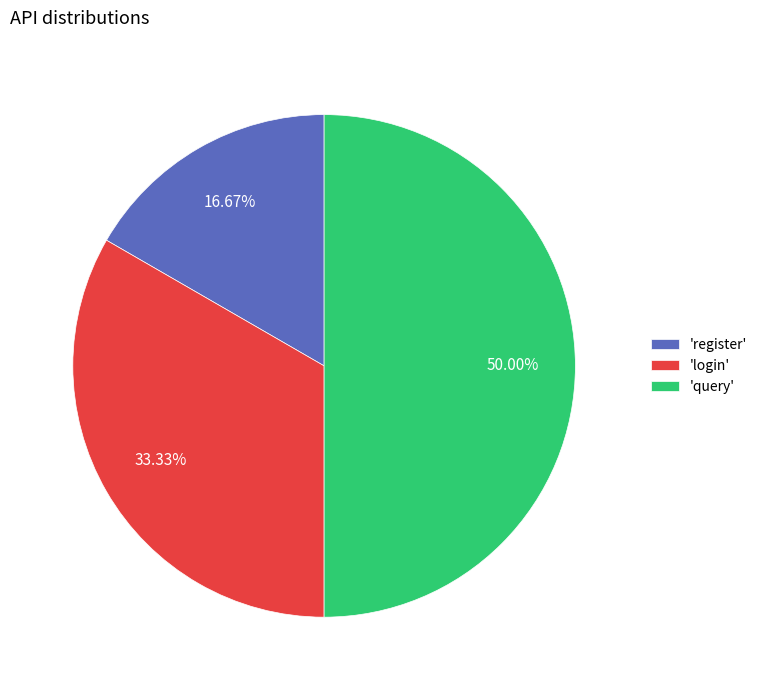

Is the sum of 'query' and 'login' greater than half?

Yes